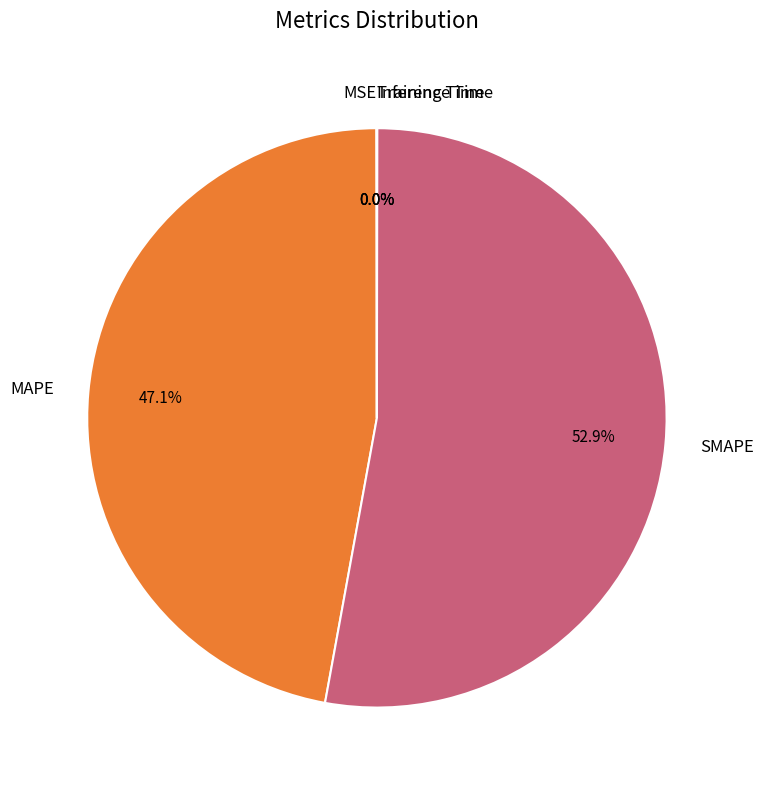

What percentage is NOT represented by MAPE?

52.9%